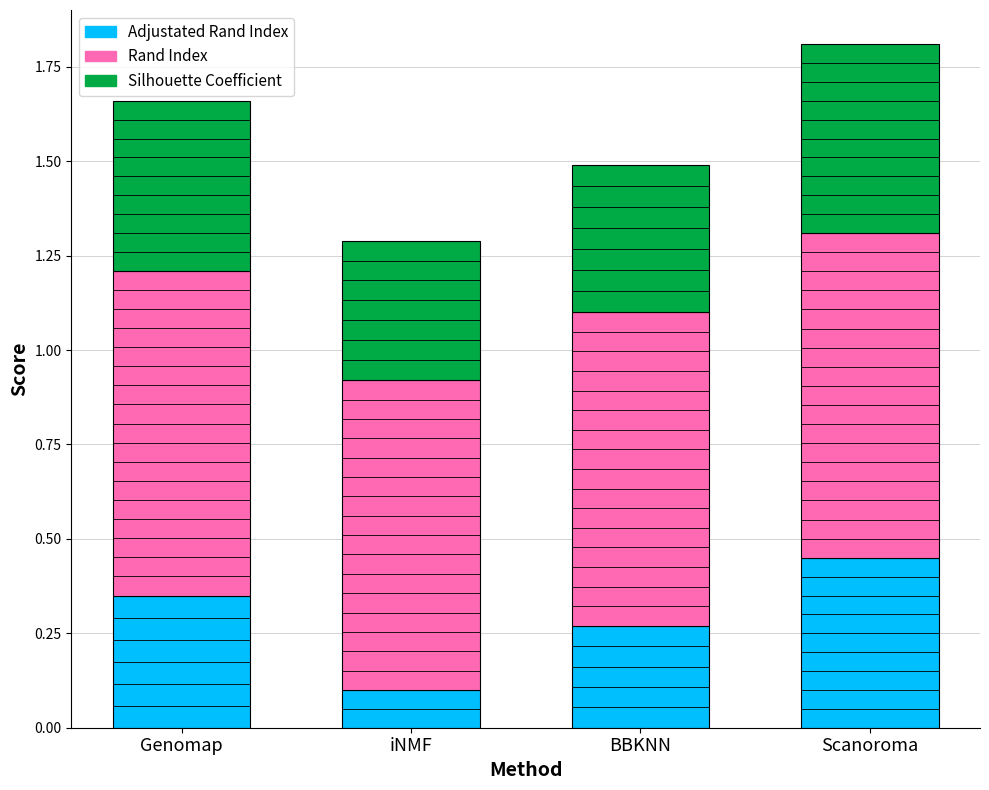

What is the total value across all series at Scanoroma?

1.8